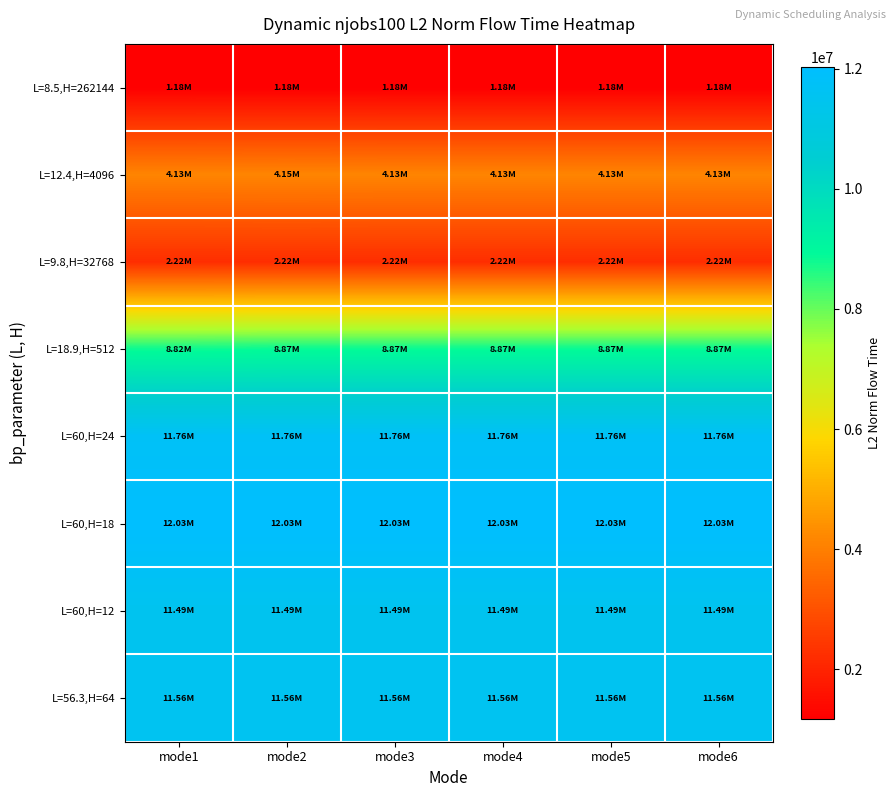

What is the difference between the highest and lowest values at mode4?

10856200.5